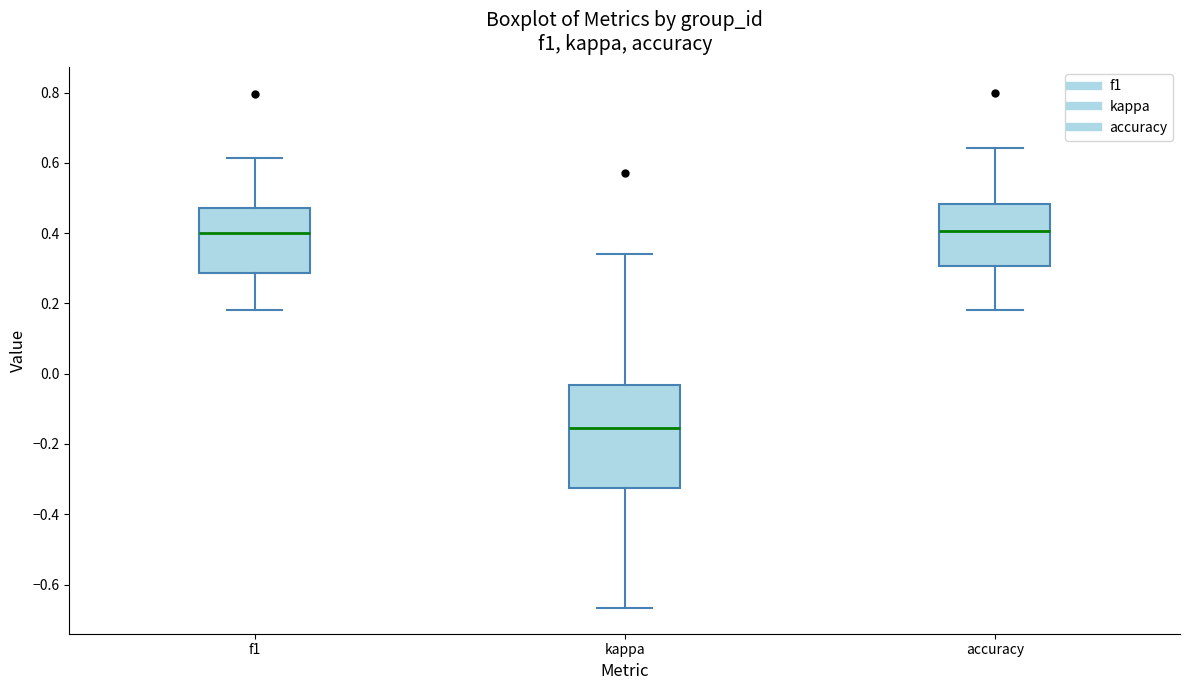

Reading left to right, transcribe this box plot: for each box, give where its median line is, the range the box spans, and where its two whiskers end, as read against the y-axis. The values are not printed on the chart, so give them approximately, as read against the axis.

f1: median 0.40, box 0.28 to 0.48, whiskers 0.18 to 0.62
kappa: median -0.16, box -0.32 to -0.04, whiskers -0.66 to 0.34
accuracy: median 0.40, box 0.30 to 0.48, whiskers 0.18 to 0.64